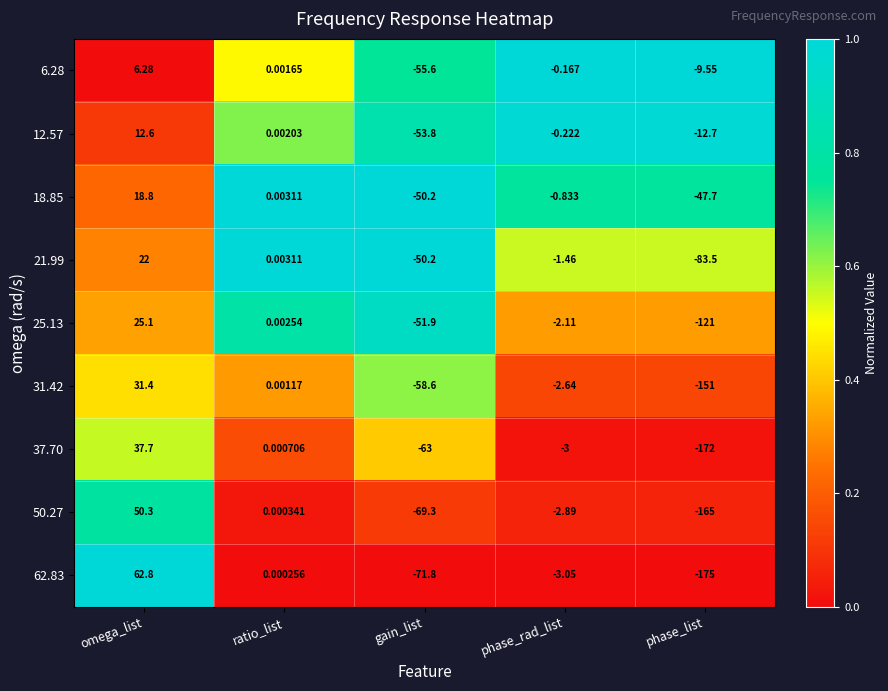

Which label corresponds to the largest value in the chart?

omega_list